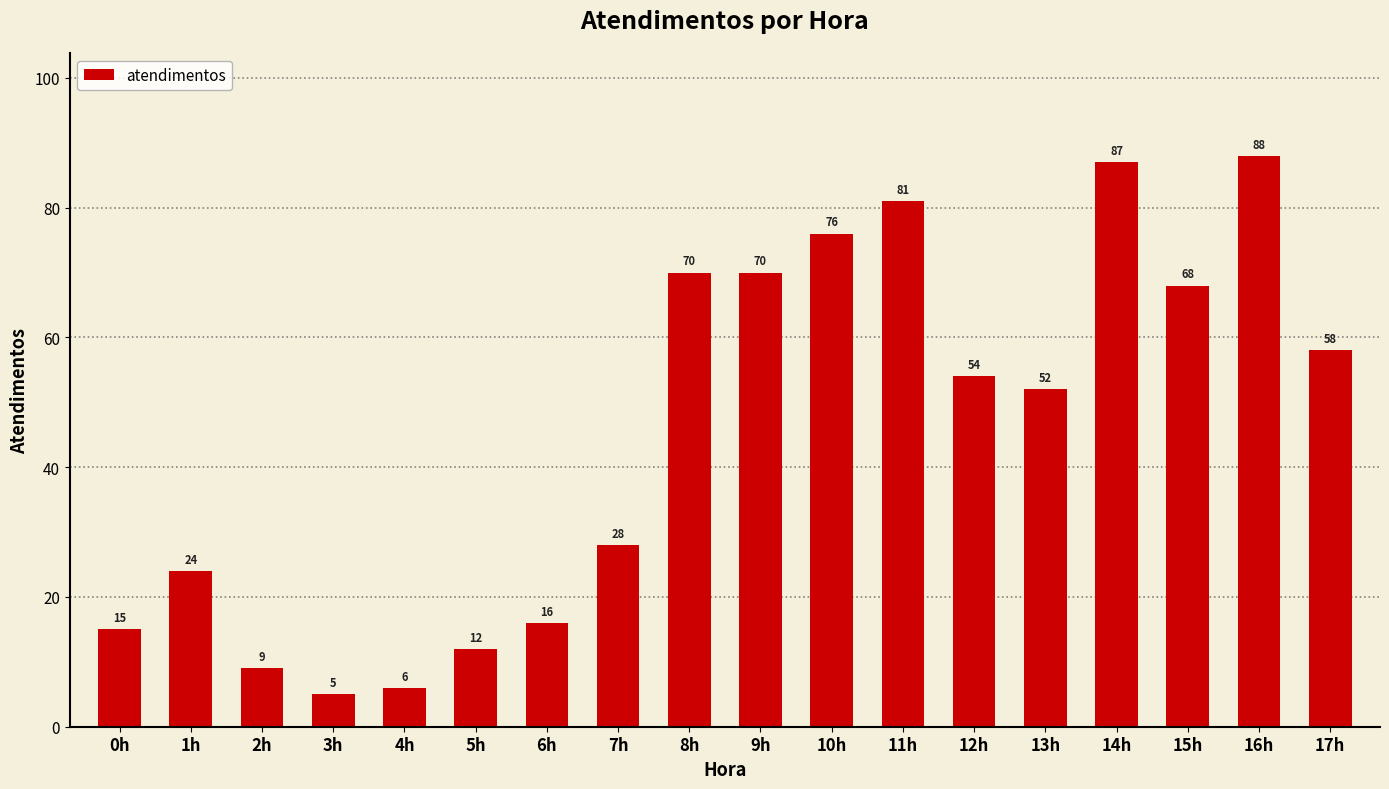

Does the chart contain stacked bars?

No